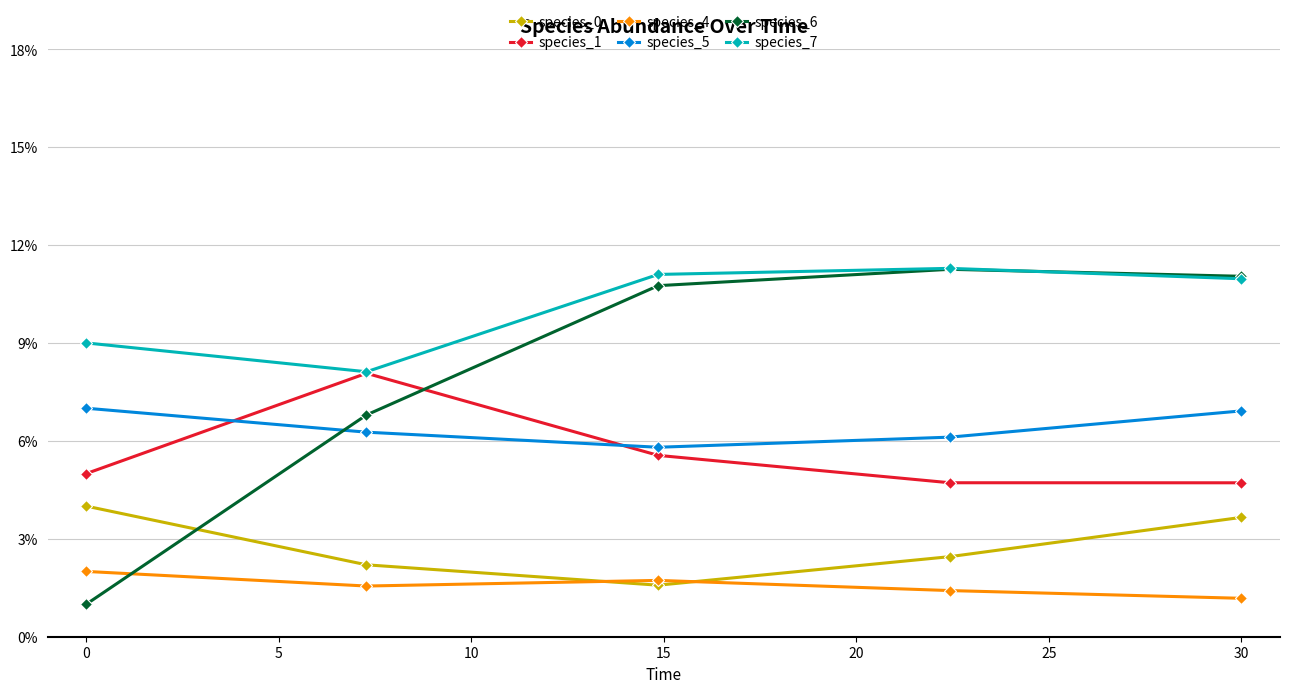

Does the chart have visible grid lines?

Yes